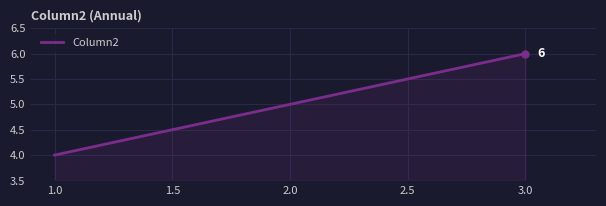

What is the approximate value at 3.0?

6